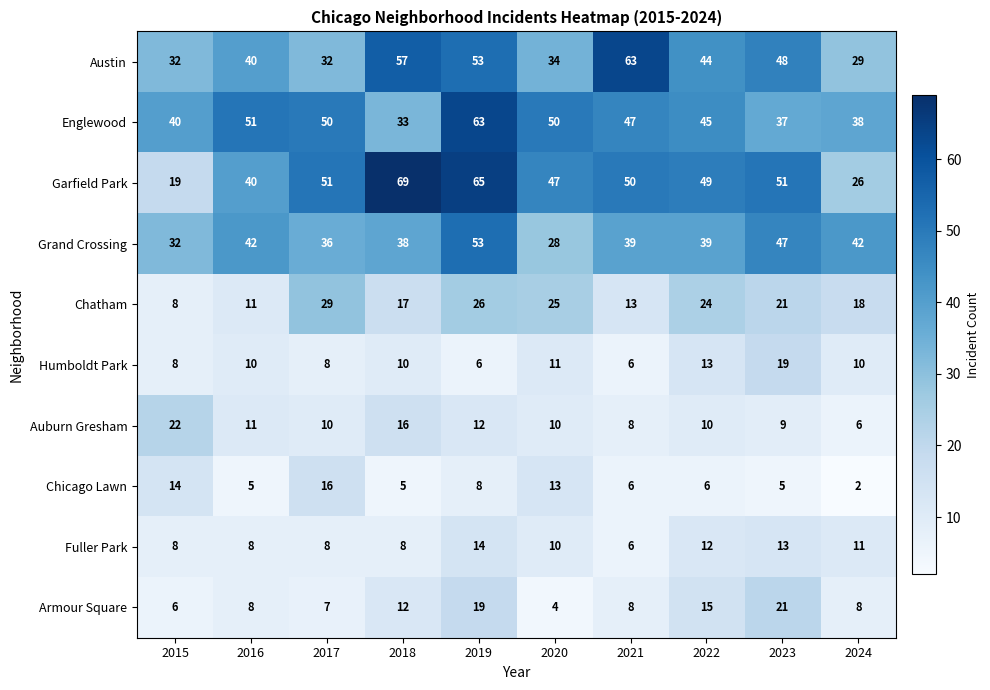

Count the number of categories in the chart.

10